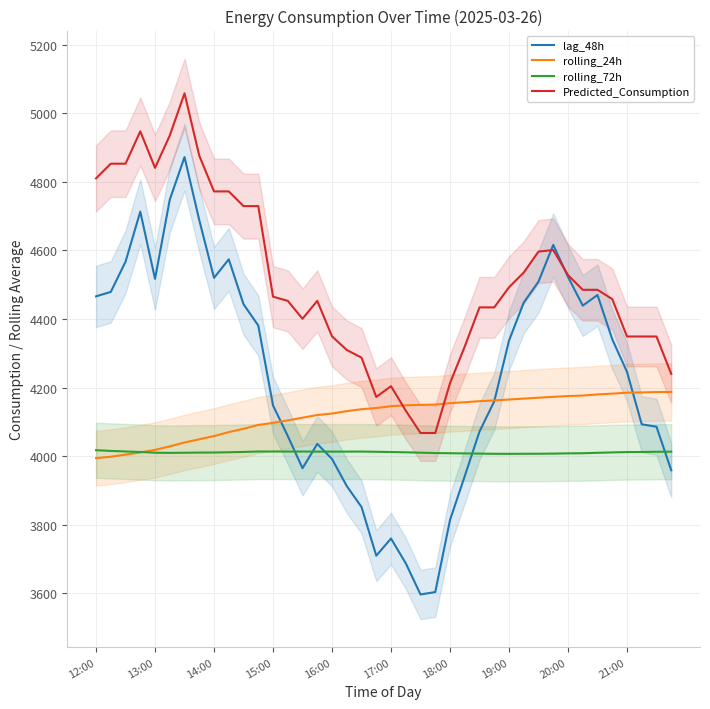

Reading left to right, transcribe all the data shown in this chart.

lag_48h: 4466.0	4479.0	4567.0	4713.0	4517.0	4748.0	4872.0	4688.0	4520.0	4574.0	4443.0	4381.0	4148.0	4059.0	3965.0	4036.0	3992.0	3913.0	3852.0	3710.0	3760.0	3688.0	3597.0	3604.0	3814.0	3942.0	4072.0	4160.0	4337.0	4448.0	4509.0	4616.0	4523.0	4439.0	4470.0	4341.0	4246.0	4093.0	4086.0	3959.0
rolling_24h: 3994.4	3998.4	4004.7	4011.2	4018.4	4028.7	4040.0	4049.4	4058.8	4070.2	4079.9	4091.1	4097.4	4104.4	4112.3	4120.1	4124.4	4131.4	4137.1	4140.6	4145.8	4148.5	4149.6	4150.5	4154.7	4157.4	4160.5	4162.6	4165.2	4167.9	4170.6	4173.1	4175.3	4176.9	4180.1	4182.4	4185.2	4186.0	4187.1	4187.3
rolling_72h: 4017.5	4015.5	4013.8	4012.3	4010.3	4009.7	4010.2	4010.6	4010.8	4011.6	4012.5	4013.7	4013.7	4013.6	4013.6	4013.4	4013.4	4013.4	4013.6	4013.0	4012.2	4011.4	4010.3	4009.2	4008.7	4008.2	4007.6	4007.1	4006.9	4007.2	4007.2	4007.7	4008.3	4008.7	4010.0	4011.1	4012.1	4012.3	4013.0	4013.3
Predicted_Consumption: 4809.9	4852.7	4852.7	4947.0	4840.5	4934.9	5058.0	4875.9	4771.9	4771.9	4729.1	4729.1	4465.1	4452.8	4400.7	4452.8	4349.4	4309.7	4287.4	4172.8	4204.1	4132.8	4067.7	4067.7	4212.9	4319.8	4433.9	4433.9	4492.3	4535.5	4596.5	4601.0	4527.9	4485.1	4485.1	4458.1	4349.0	4349.0	4349.0	4239.9